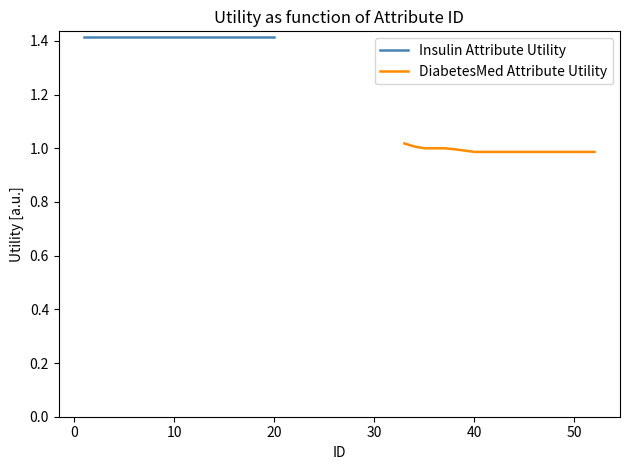

At how many categories does at least one series exceed 1?

20